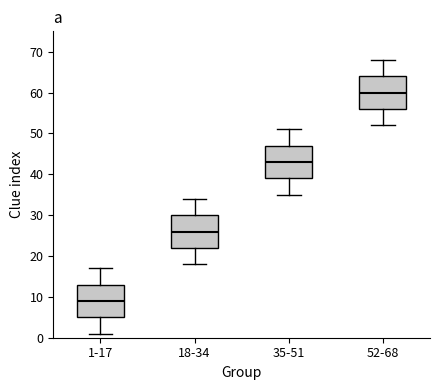

Which box's median line is the highest?

52-68